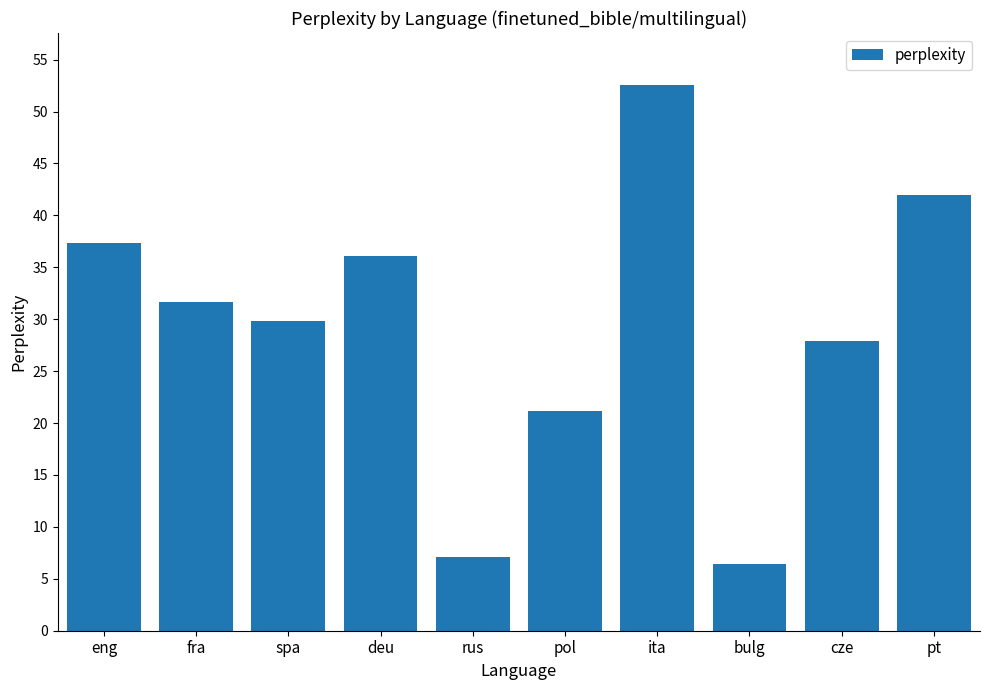

How many data points are less than 31?

5